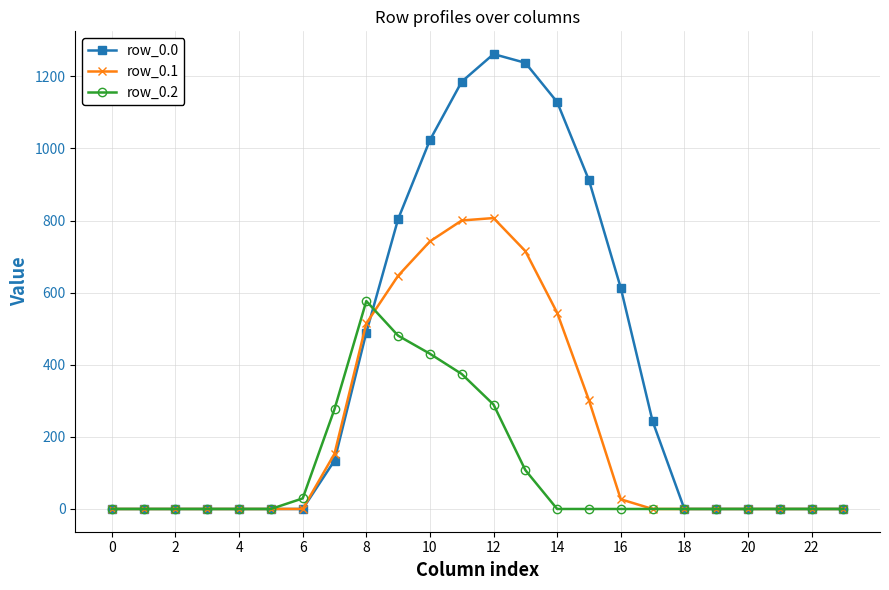

Reading left to right, transcribe all the data shown in this chart.

row_0.0: 0.0	0.0	0.0	0.0	0.0	0.0	0.0	134.3	489.3	804.0	1023.2	1185.2	1261.6	1237.4	1128.6	911.8	613.0	243.5	0.0	0.0	0.0	0.0	0.0	0.0
row_0.1: 0.0	0.0	0.0	0.0	0.0	0.0	0.0	153.2	514.8	646.9	742.1	800.2	806.9	715.3	544.1	301.4	26.8	0.0	0.0	0.0	0.0	0.0	0.0	0.0
row_0.2: 0.0	0.0	0.0	0.0	0.0	0.0	29.3	276.9	576.6	480.7	430.5	374.4	289.5	107.8	0.0	0.0	0.0	0.0	0.0	0.0	0.0	0.0	0.0	0.0